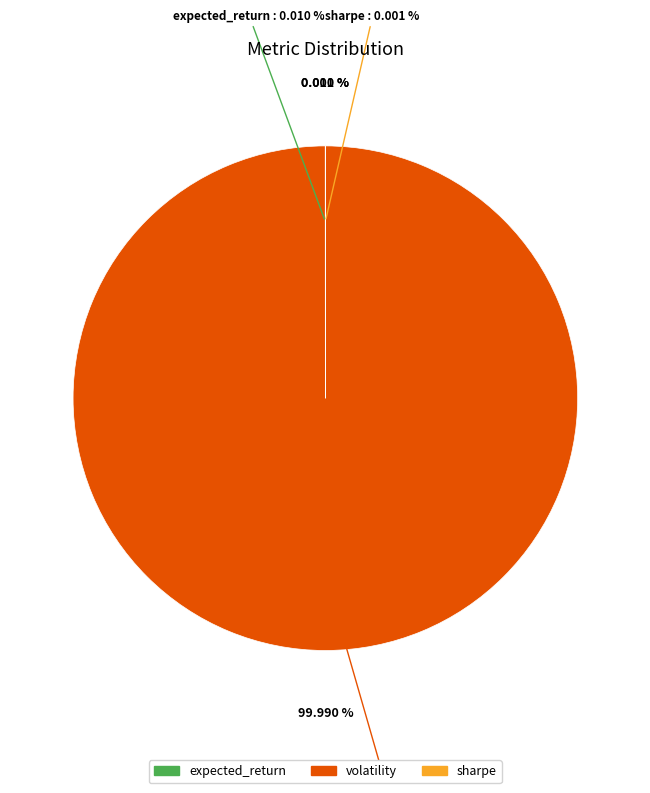

What is the largest slice in the pie chart?

volatility